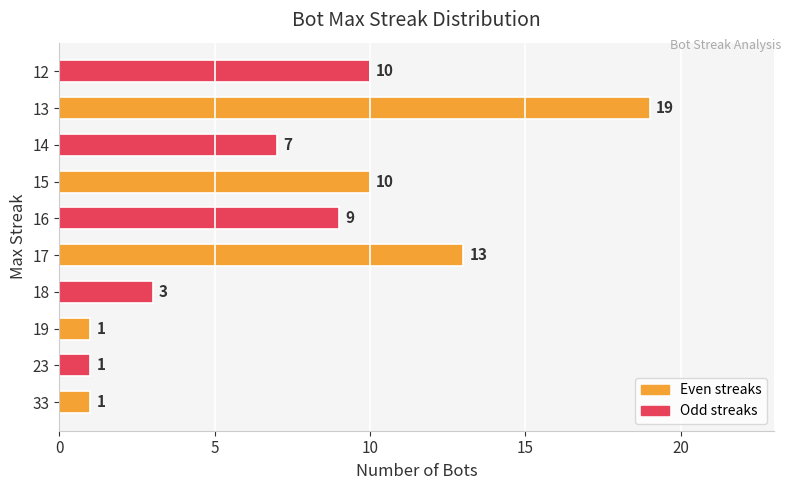

Is it true that the value at 13 is 19?

True